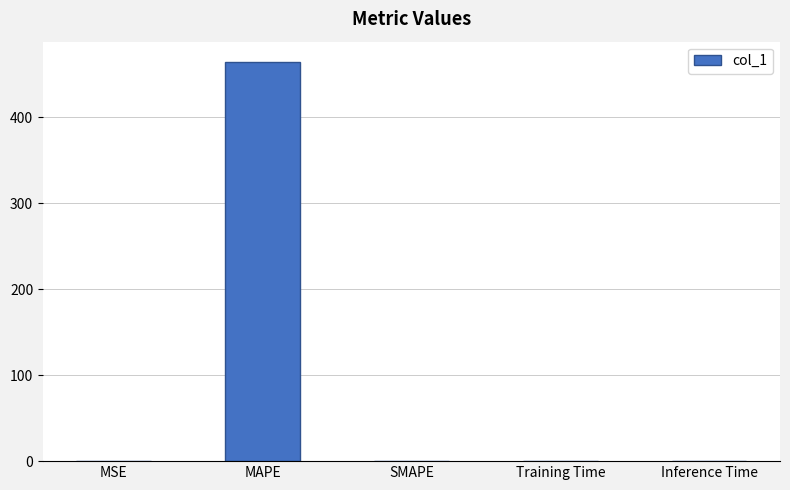

What is the maximum value shown in the chart?

464.4